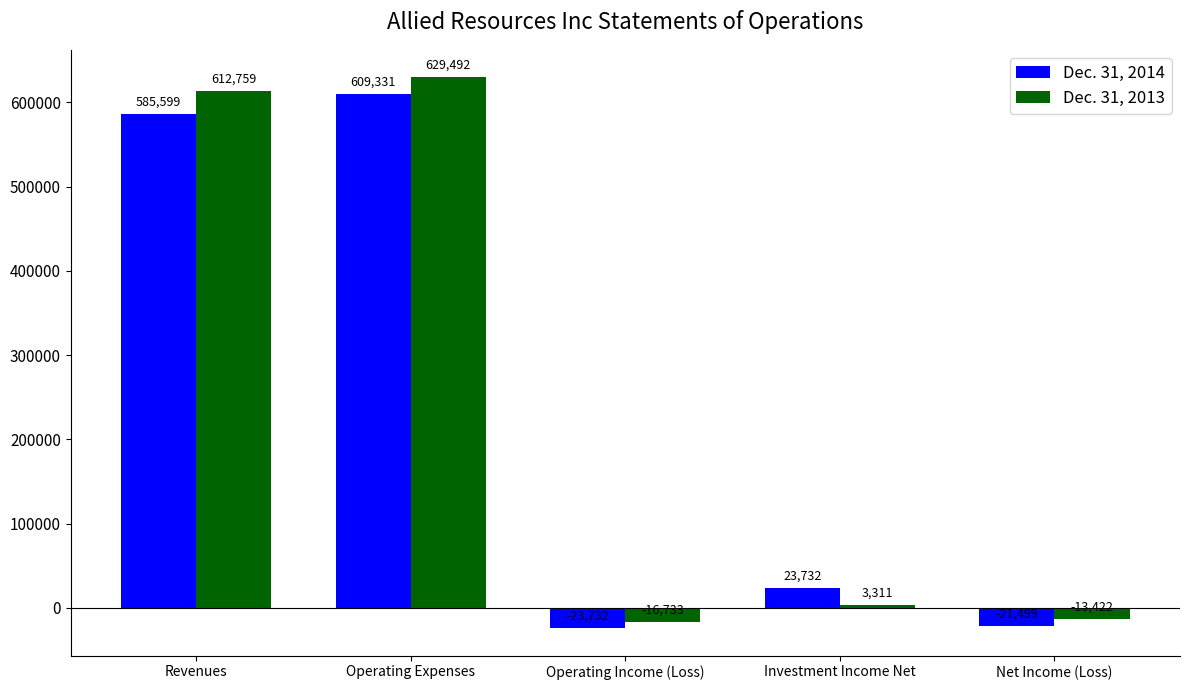

What is the label of the 4th bar from the left?

Investment Income Net